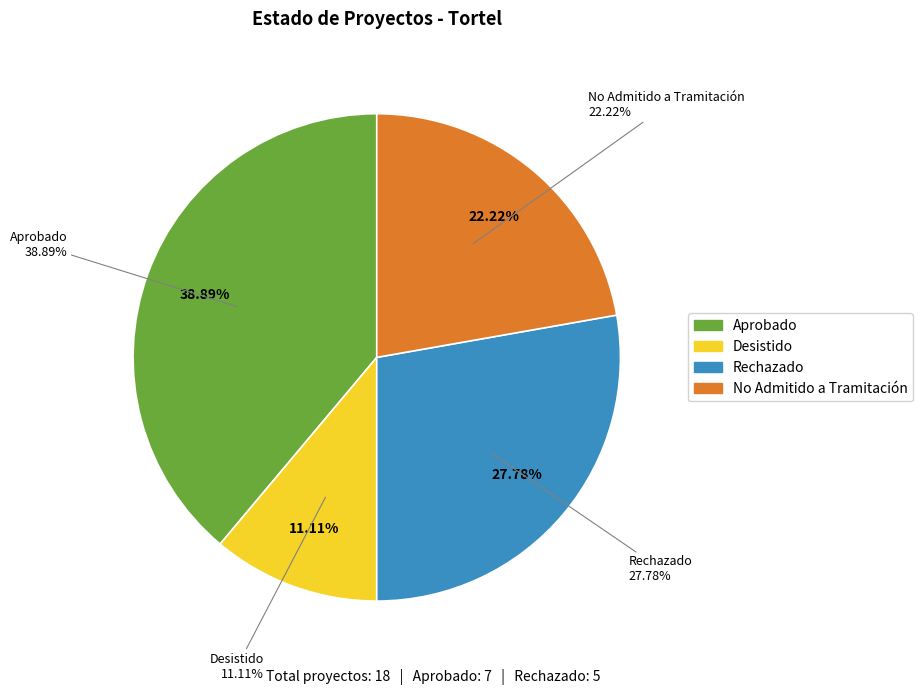

Is there a majority slice in this chart?

No